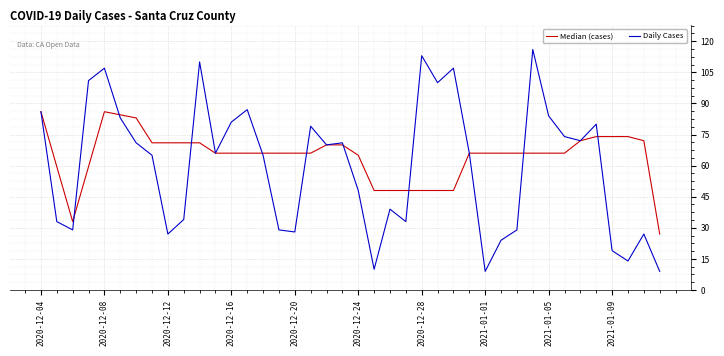

Does the chart display data point markers on the line(s)?

No